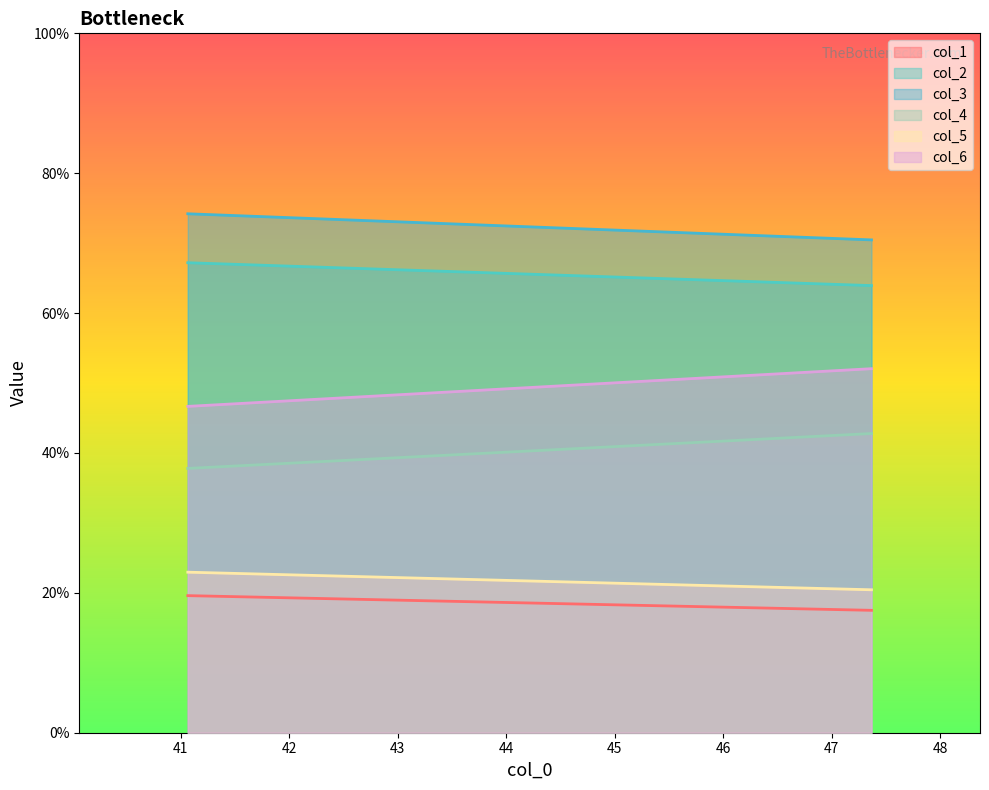

What is the average value of the col_4 series?

40.3